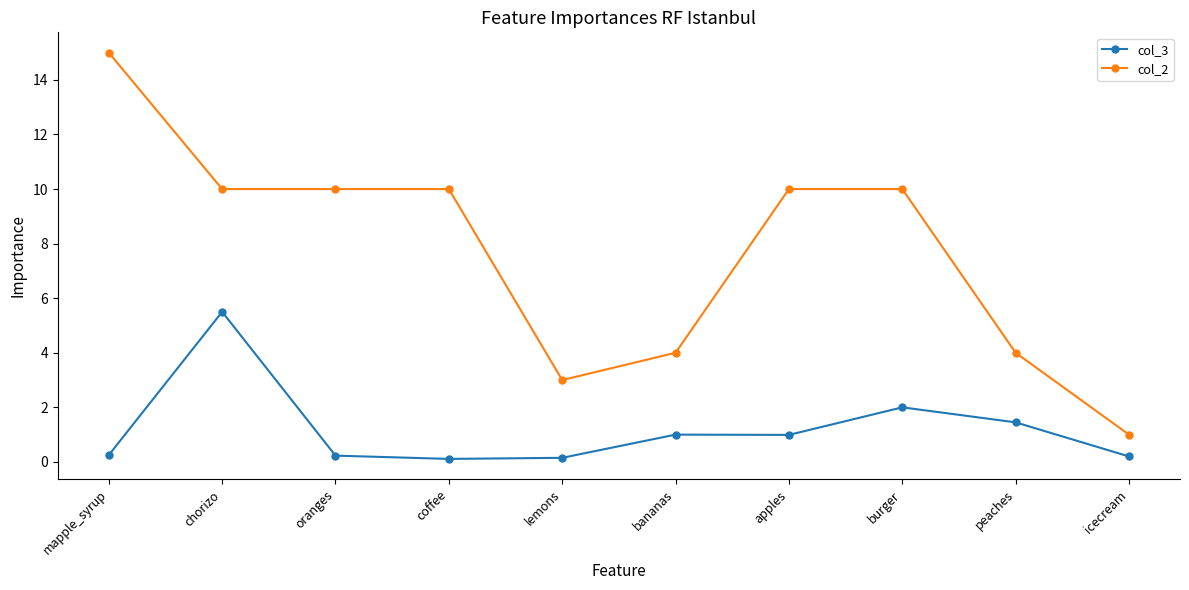

Count the number of data series in this chart.

2